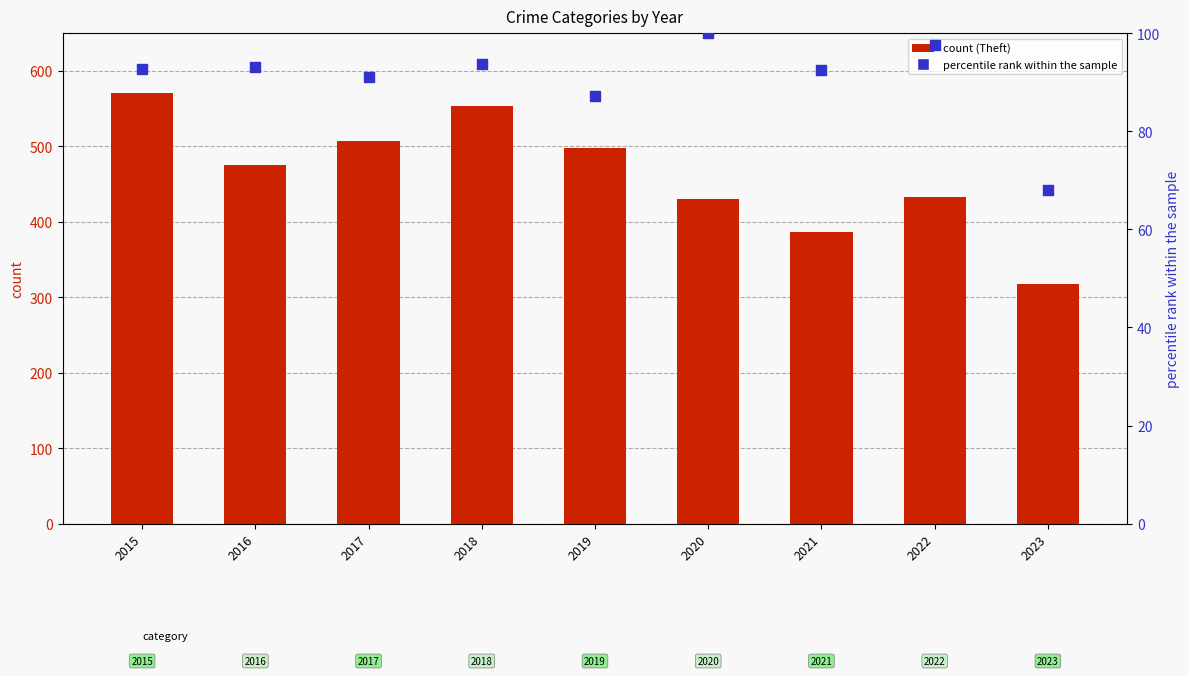

What are all the series names shown in the legend?

Theft, percentile rank within the sample